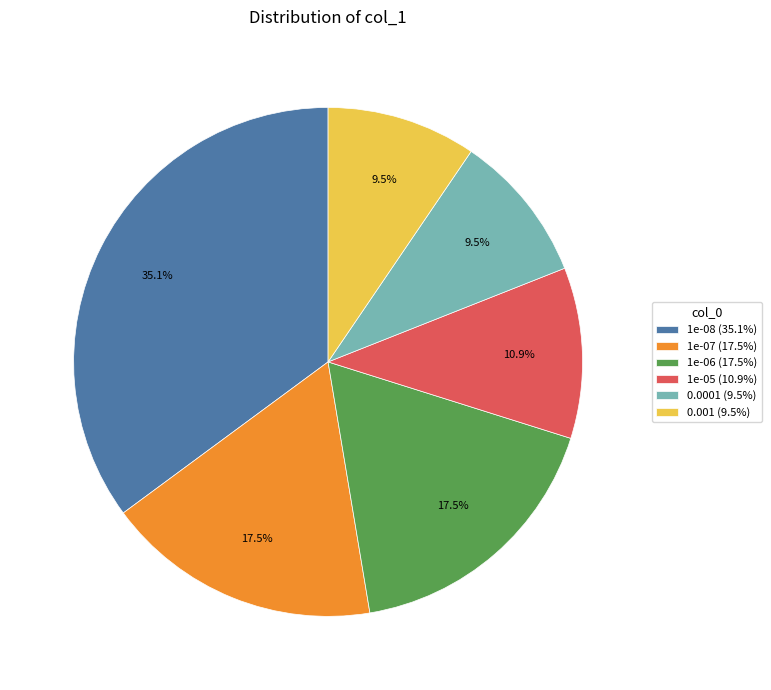

What is the total percentage of 1e-07 (17.5%) and 0.001 (9.5%)?

27.0%